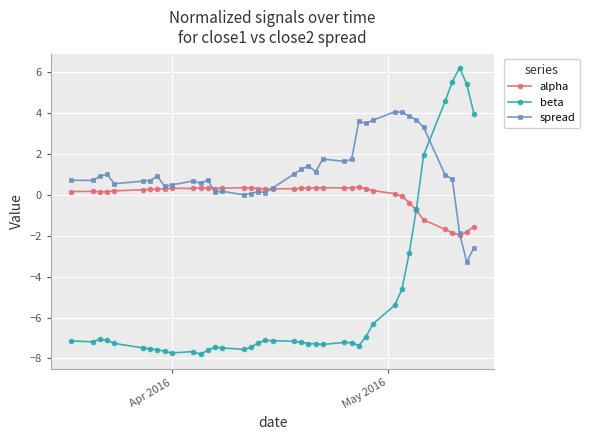

Rank the series by their average value, from highest to lowest.

spread, alpha, beta